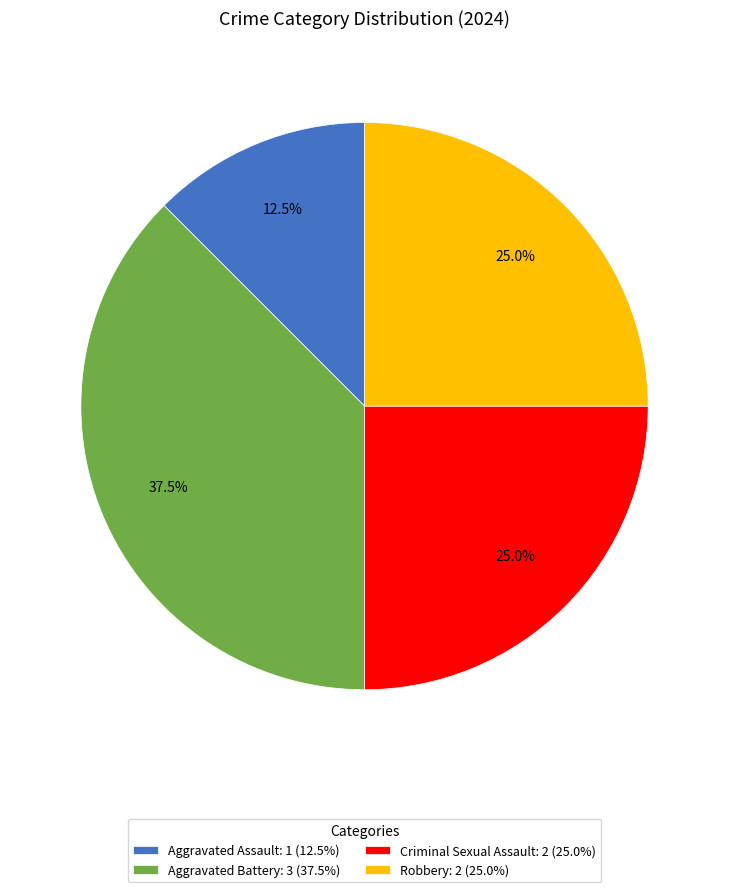

Is Aggravated Battery the majority of the pie?

No